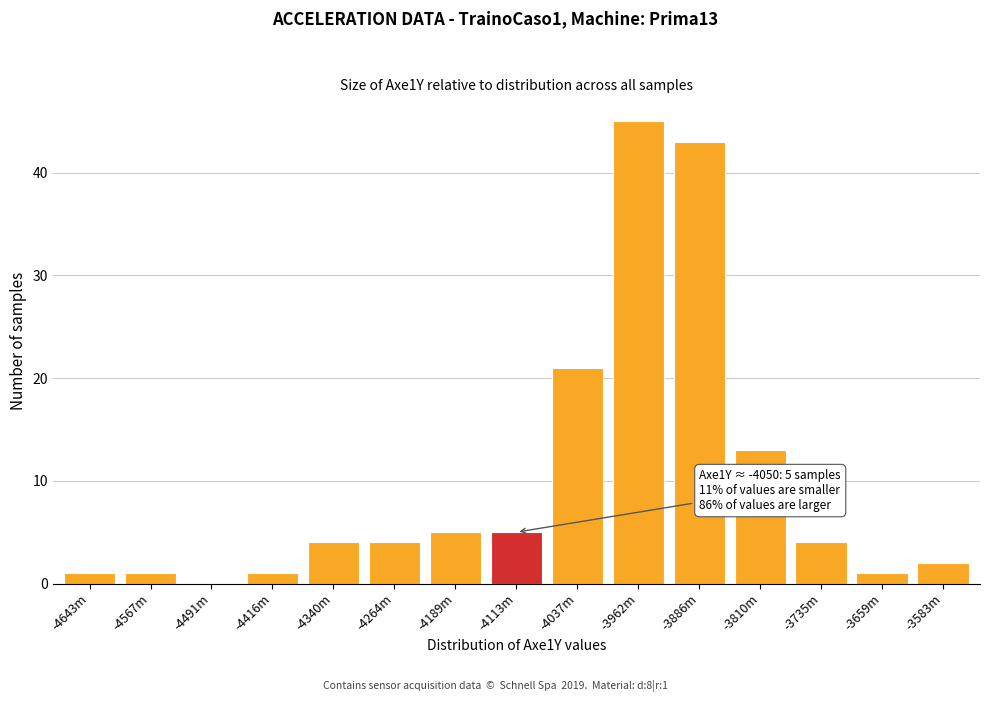

Reading right to left, transcribe all the data shown in this chart.

-3583m=2	-3659m=1	-3735m=4	-3810m=13	-3886m=43	-3962m=45	-4037m=21	-4113m=5	-4189m=5	-4264m=4	-4340m=4	-4416m=1	-4491m=0	-4567m=1	-4643m=1